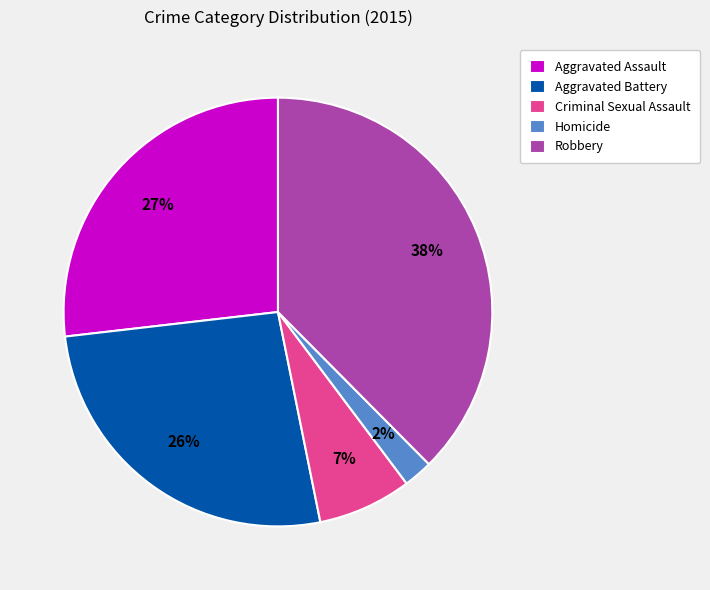

Do Aggravated Assault and Homicide together represent more than half of the pie?

No